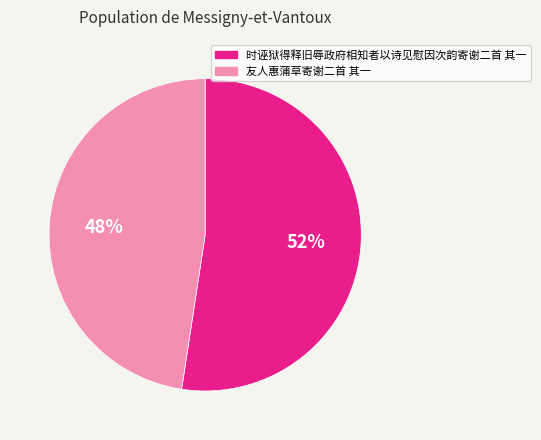

How many slices are in this pie chart?

2